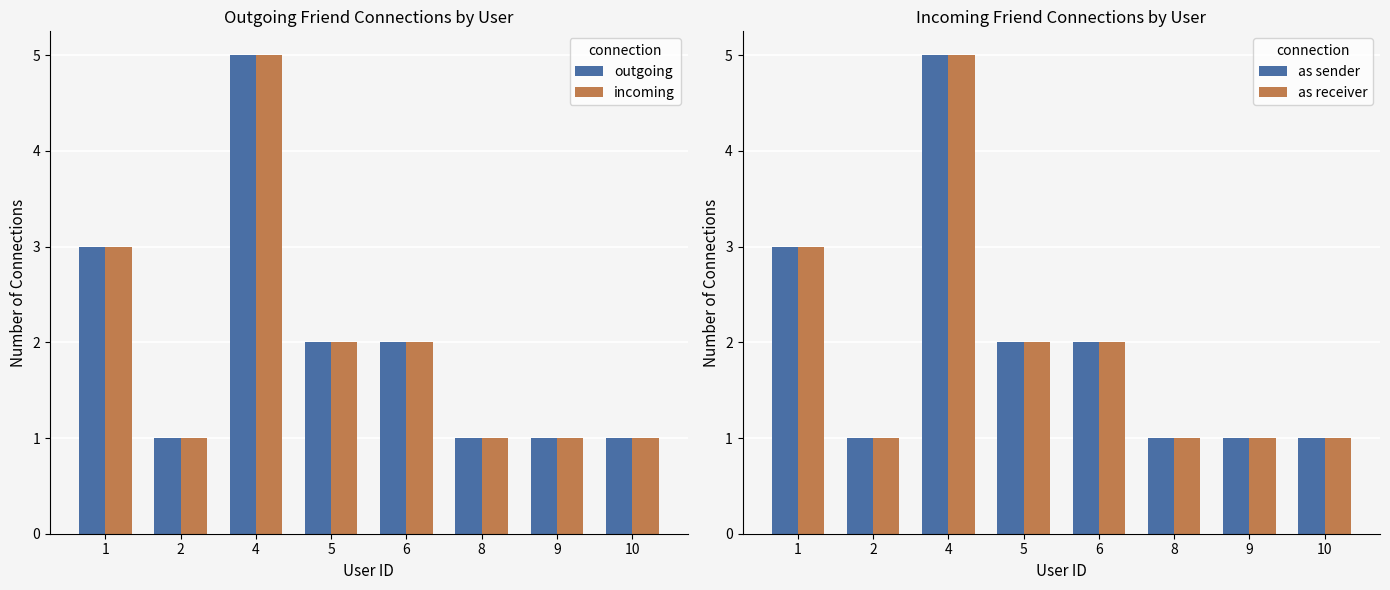

At how many categories does at least one series exceed 1?

4